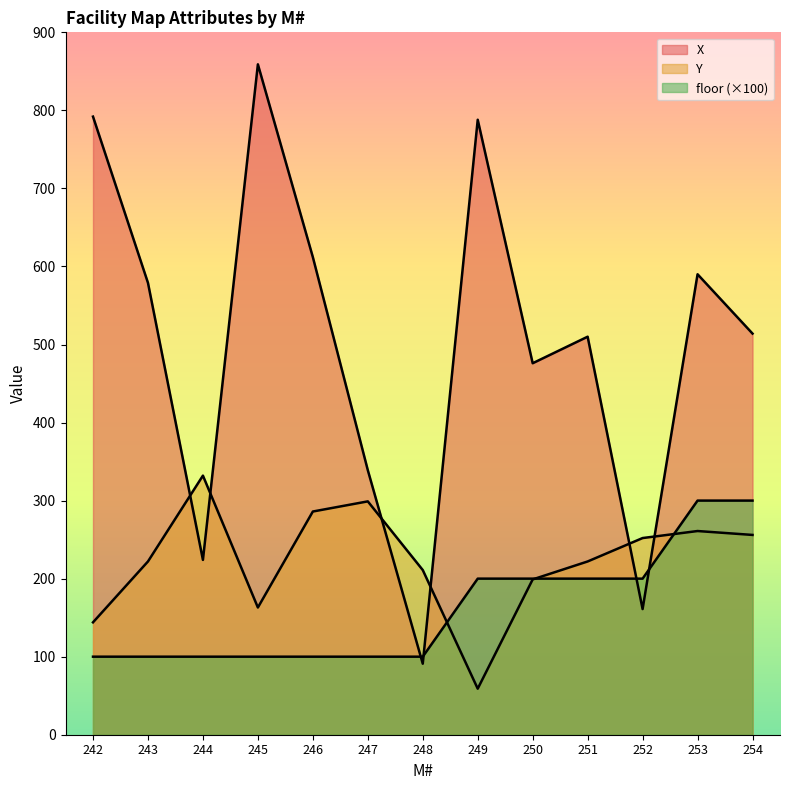

Between 244 and 248, which series saw the biggest shift?

X